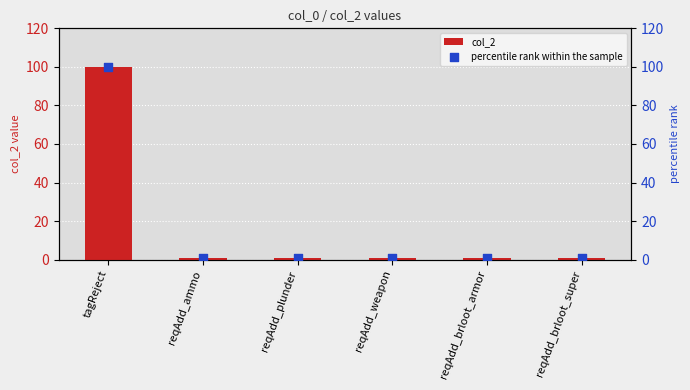

Which series reaches the maximum Y coordinate?

col_2